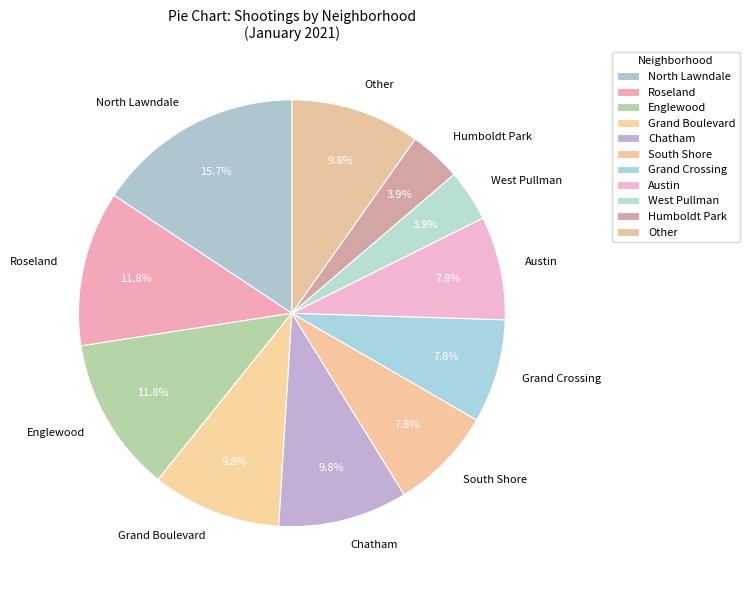

To the nearest percent, what is the difference between the largest and smallest slice percentages?

12%